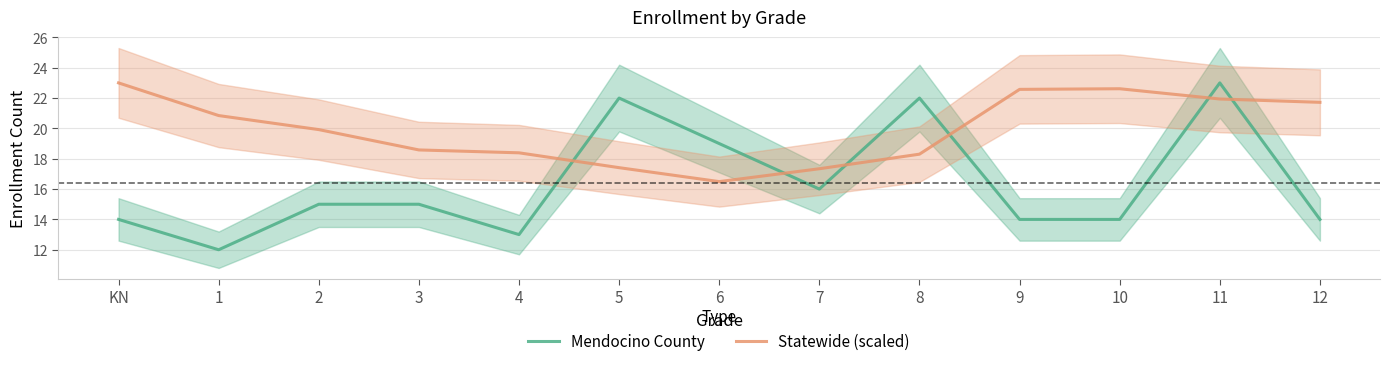

What is the label of the 5th point from the right?

8